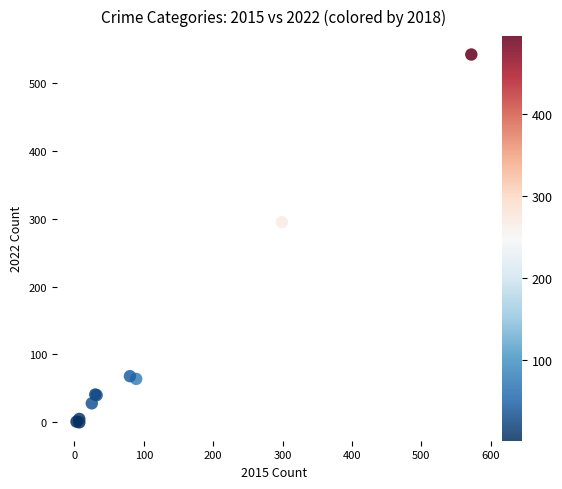

What Y value in the scatter plot is closest to 271?

295